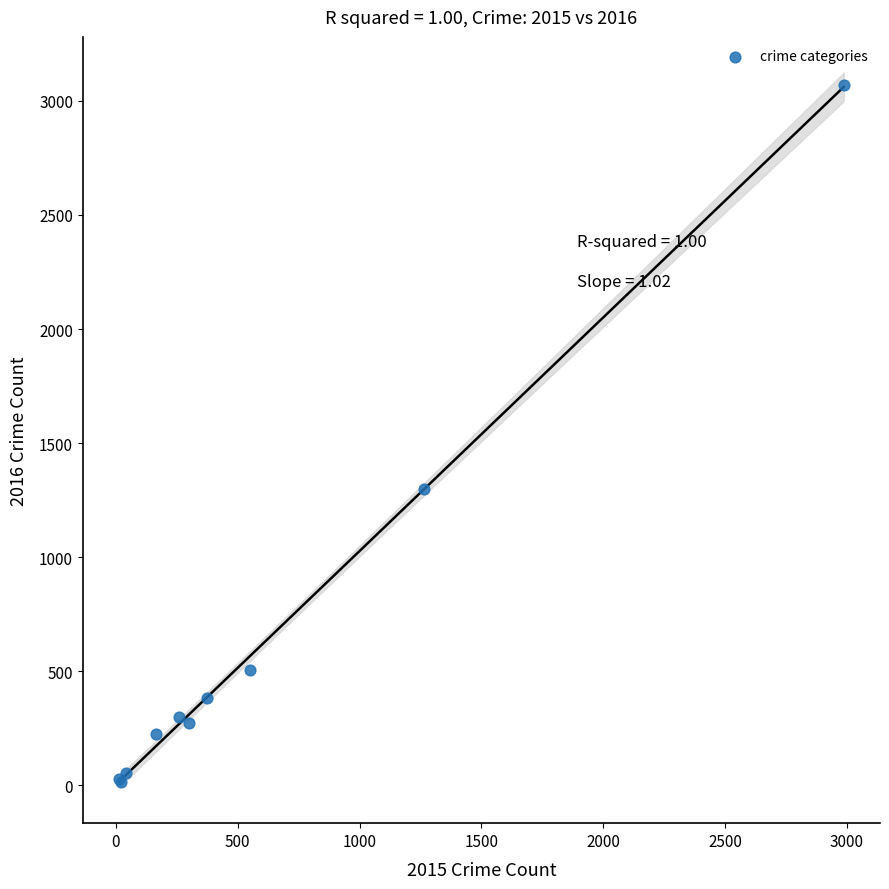

What Y value in the scatter plot is closest to 1542?

1297